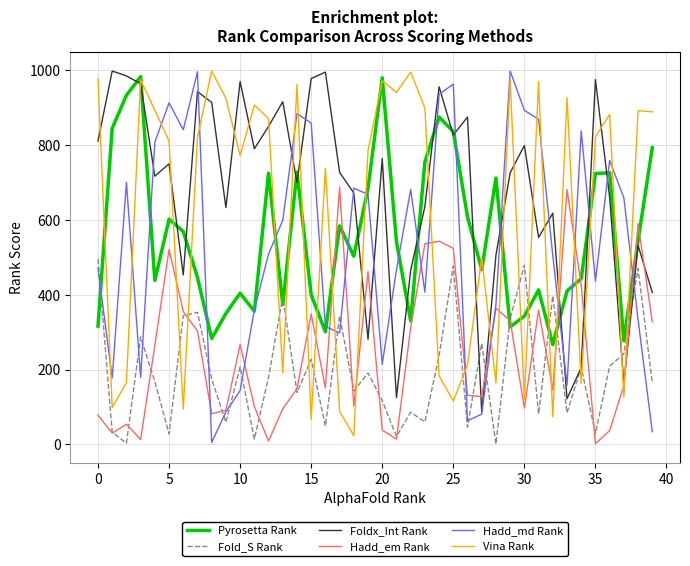

What is the lowest value of the Foldx_Int Rank series?

86